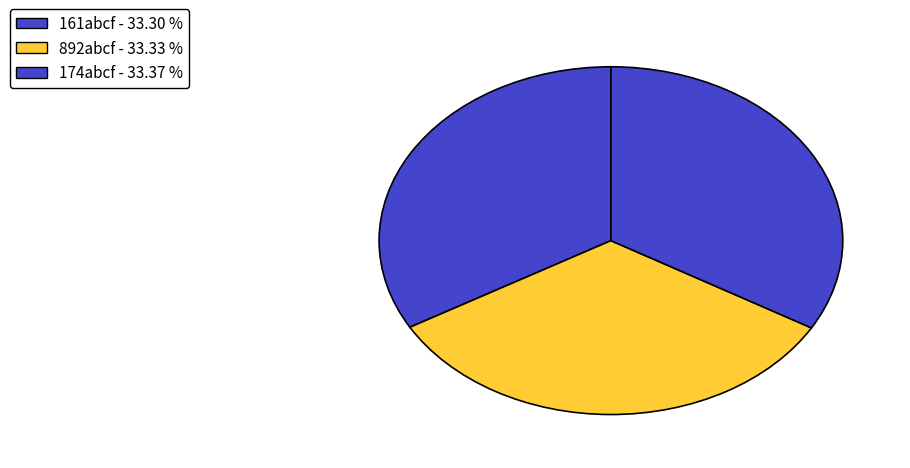

To the nearest percent, what is the average slice percentage?

33%